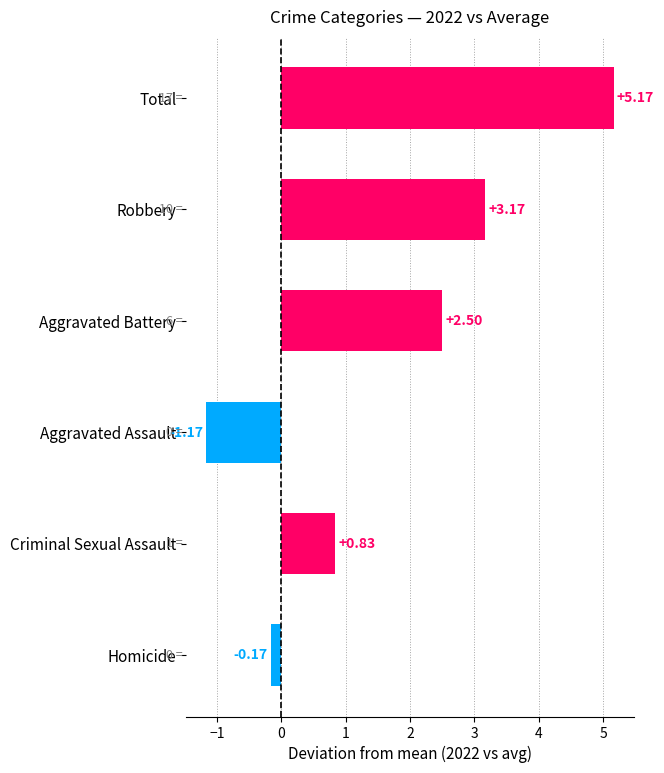

Where is the data nearest to the value 1?

Criminal Sexual Assault